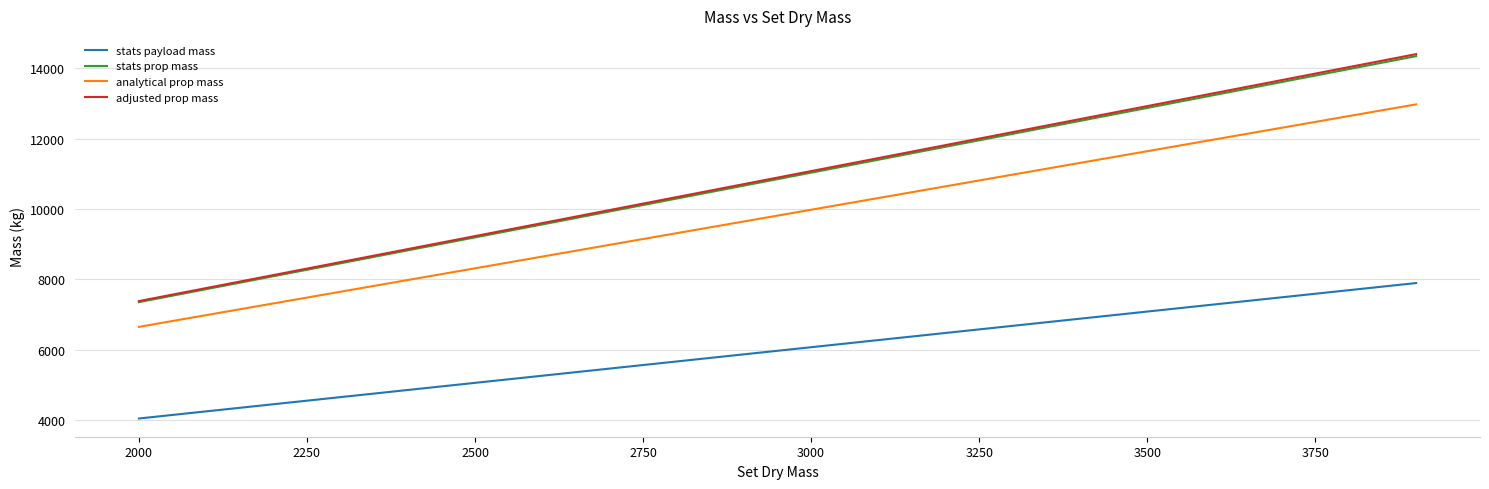

Which series has the widest spread of values?

adjusted prop mass